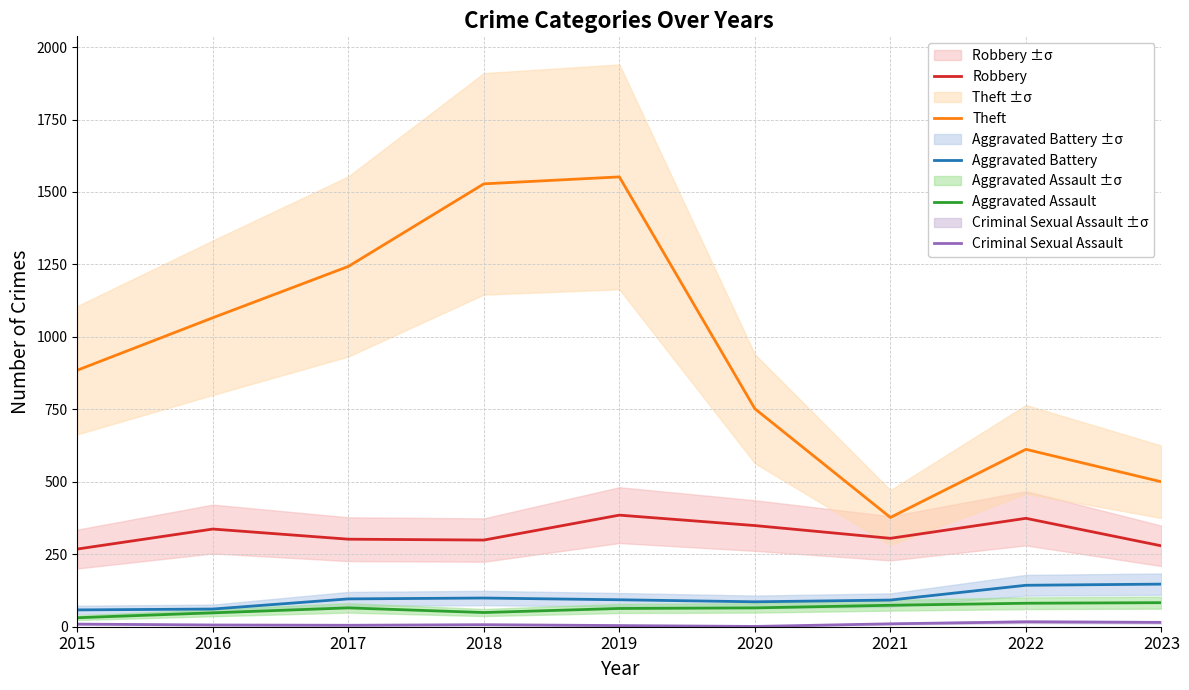

Which series changed the most between 2018 and 2021?

Theft